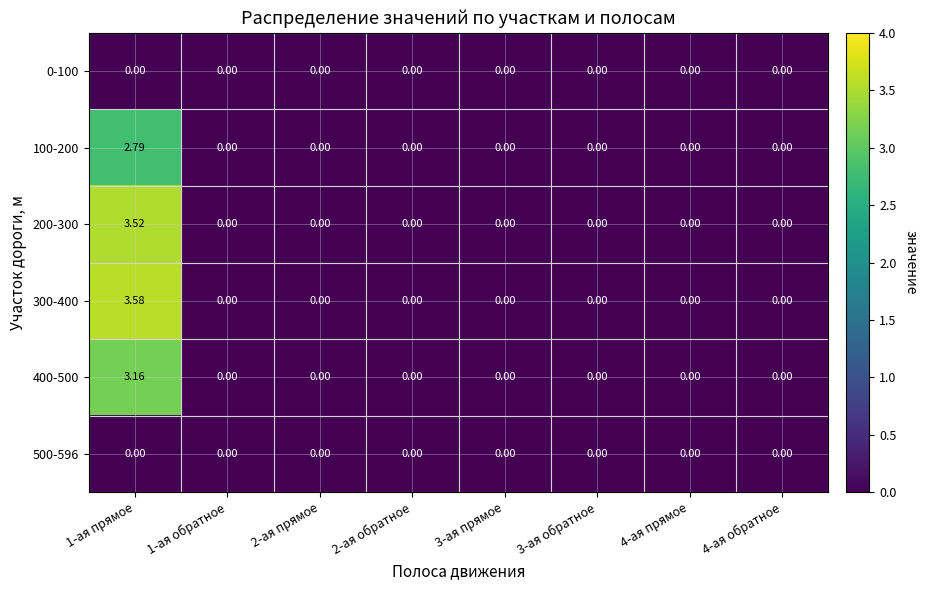

What is the maximum value shown in the chart?

3.6